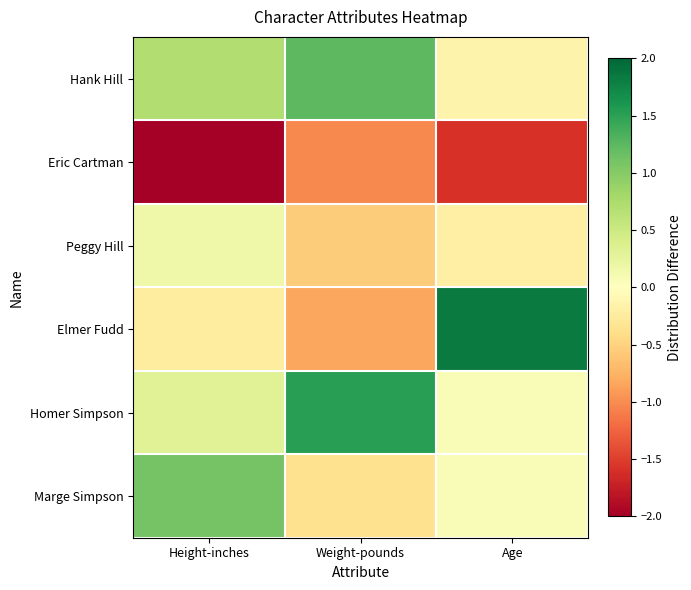

What is the maximum value shown in the chart?

1.8